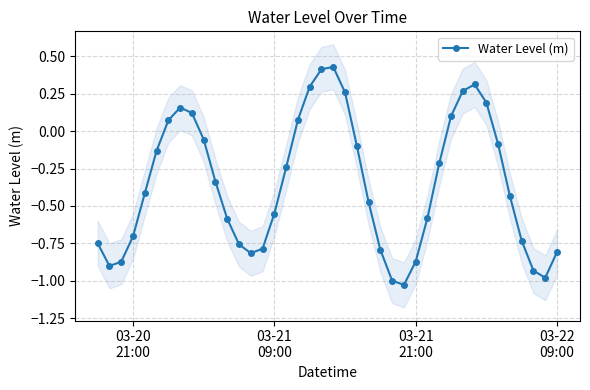

How many data points are above 0?

12